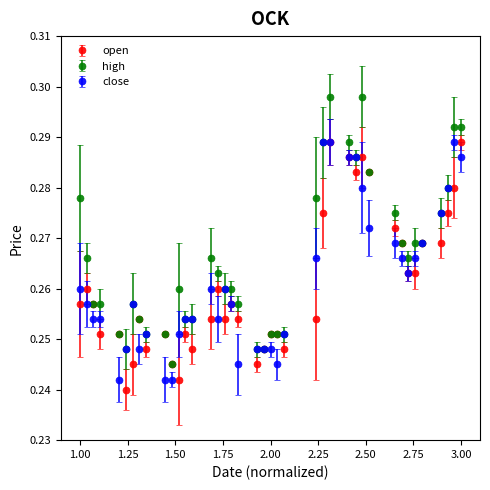

At how many categories does at least one series exceed 0?

40